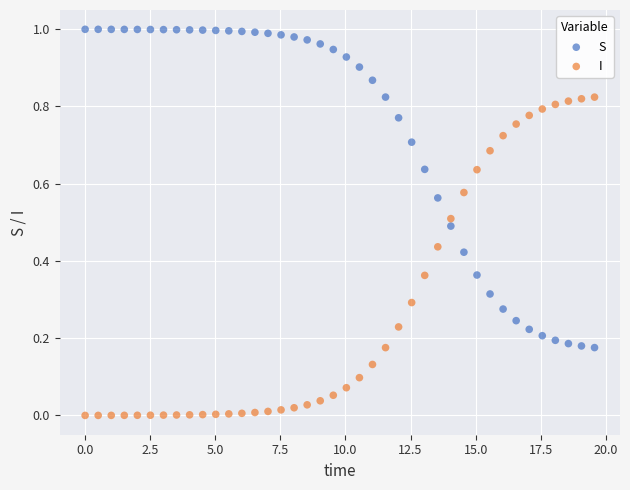

Which series contains the highest Y value?

S